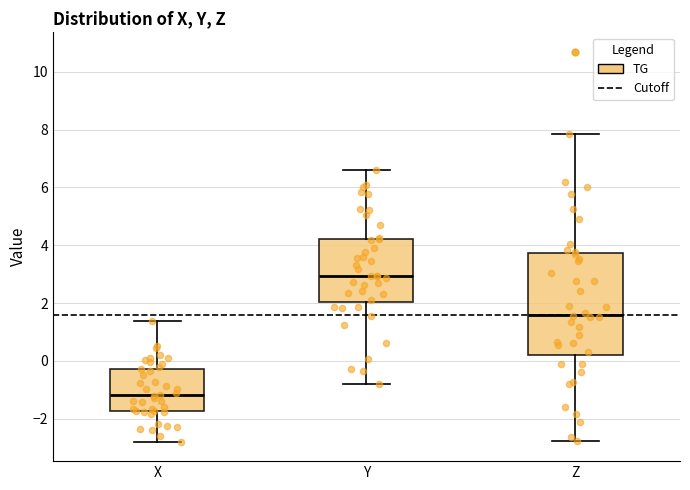

Which box has the highest median line?

Y